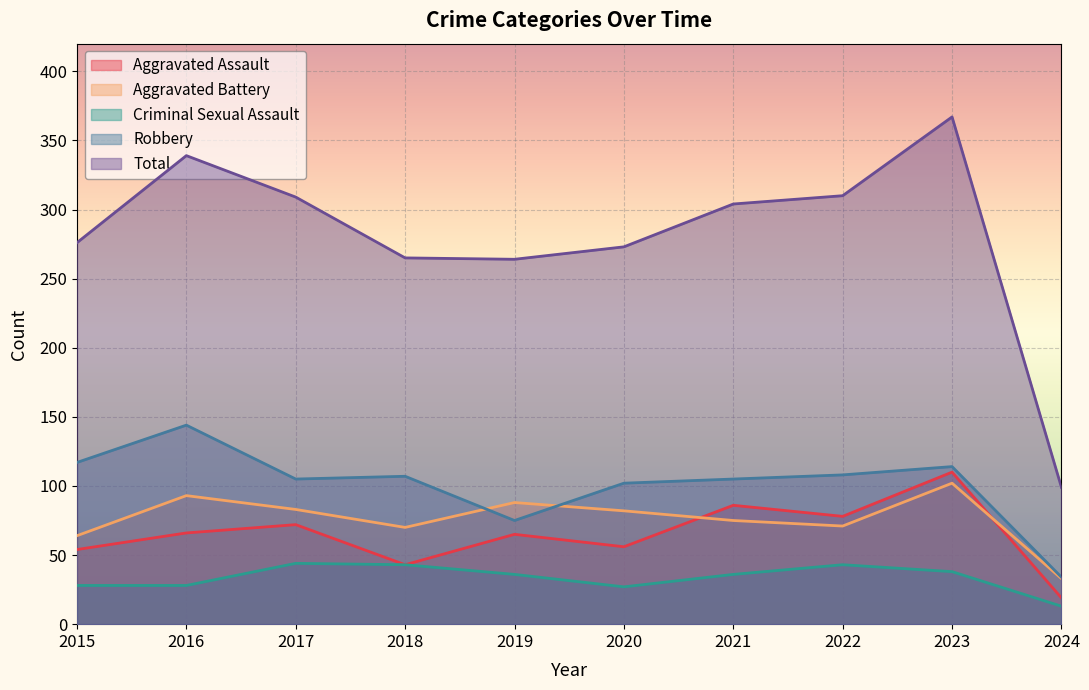

Reading right to left, what are all the values shown in this chart?

Aggravated Assault: 19	110	78	86	56	65	43	72	66	54
Aggravated Battery: 33	102	71	75	82	88	70	83	93	64
Criminal Sexual Assault: 13	38	43	36	27	36	43	44	28	28
Robbery: 34	114	108	105	102	75	107	105	144	117
Total: 99	367	310	304	273	264	265	309	339	276